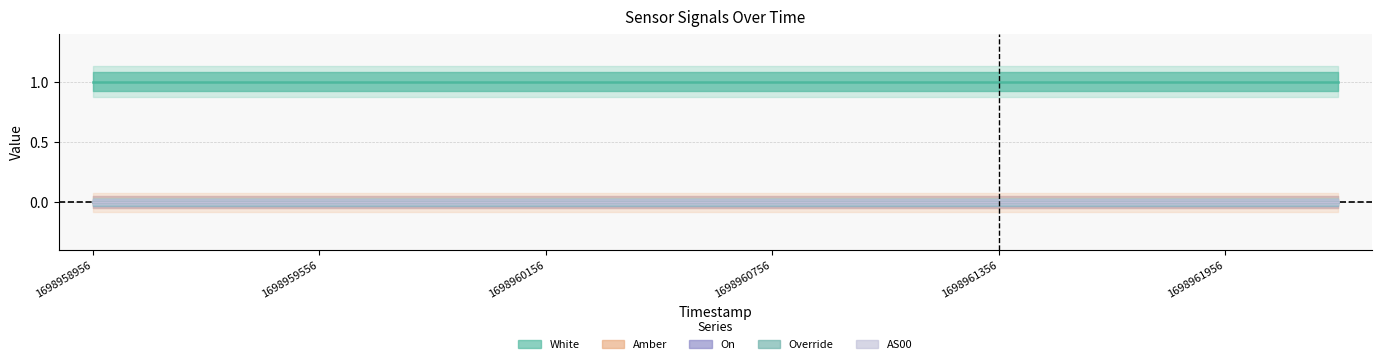

Which series has the largest range (max minus min)?

Amber